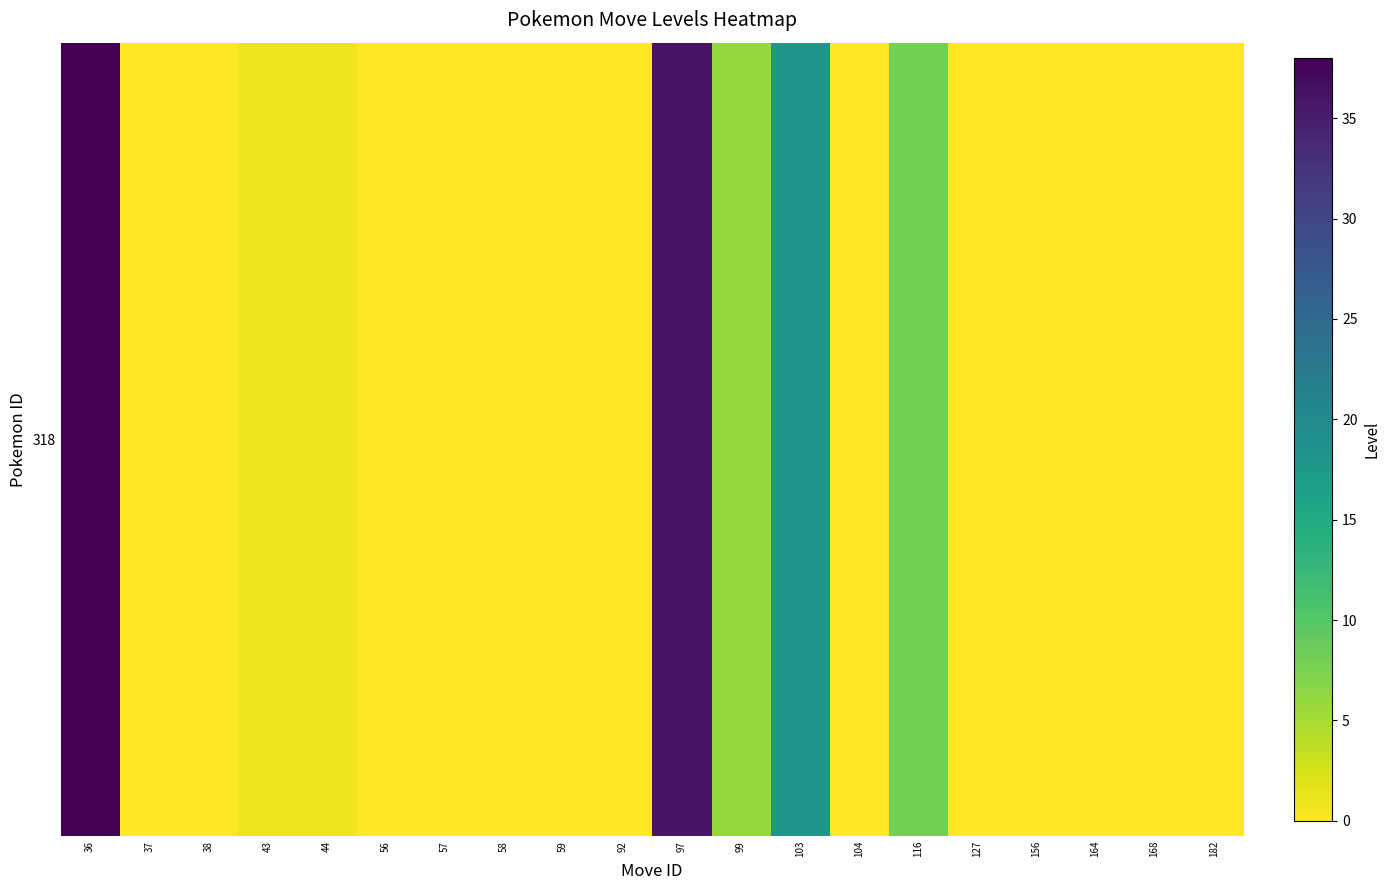

Count the number of values greater than 0.

7